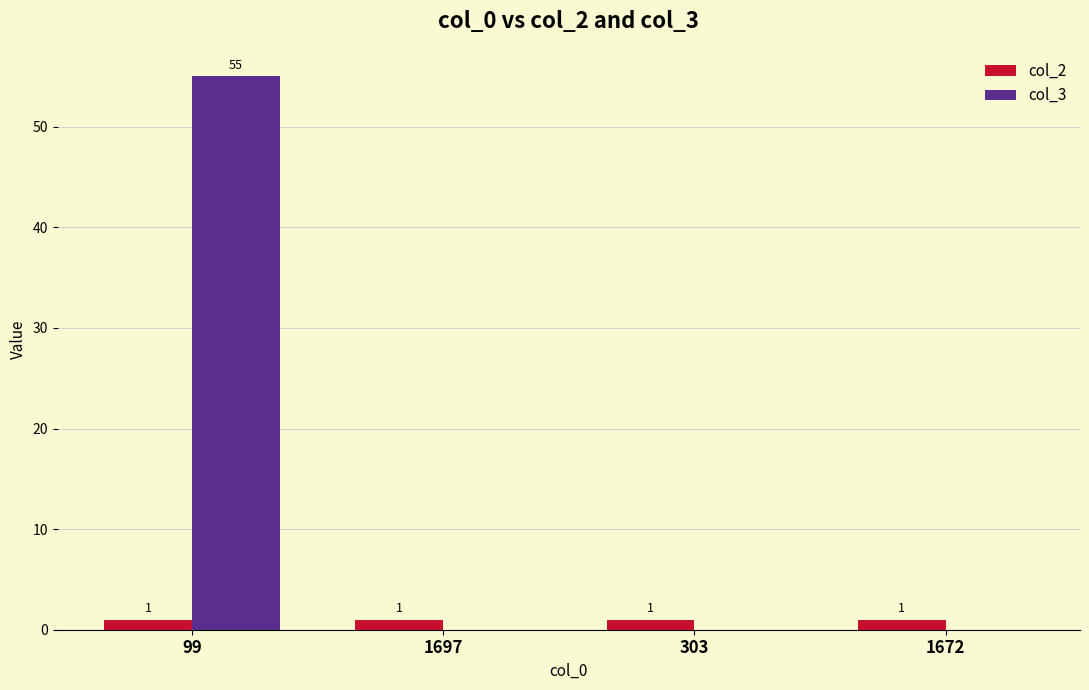

Which series has the largest total across all categories?

col_3